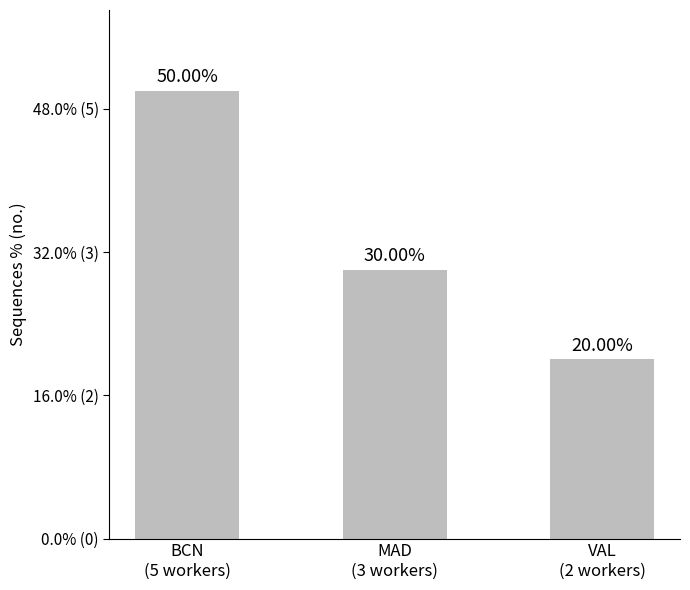

At which label does the data first exceed 30?

BCN
(5 workers)